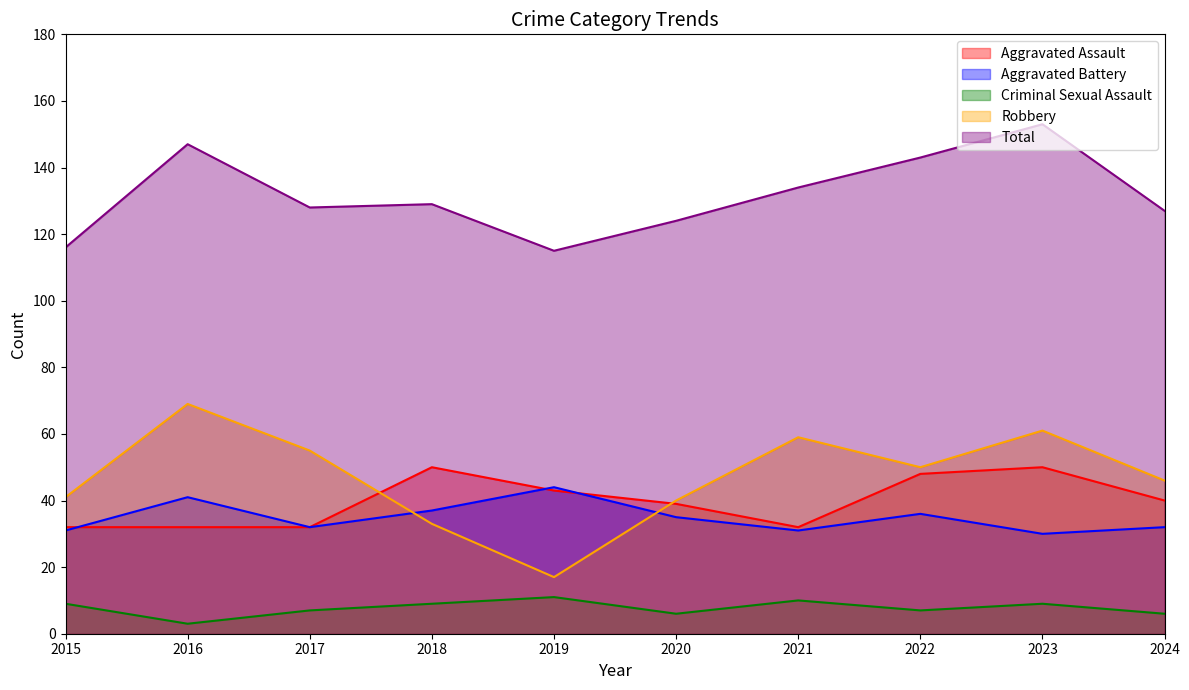

Which category has the highest value in the Aggravated Assault series?

2018